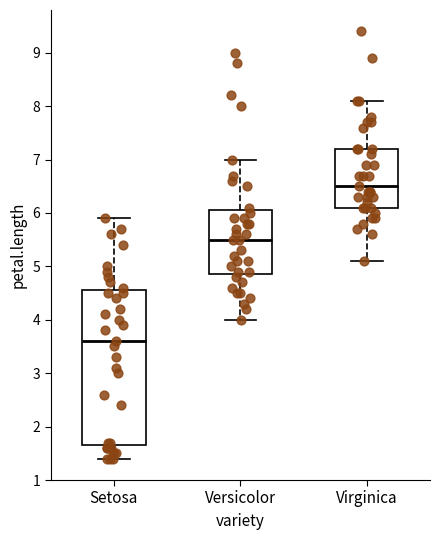

Where is the lower edge of the box for Virginica on the y-axis? The values are not printed on the chart, so give them approximately, as read against the axis.

6.1